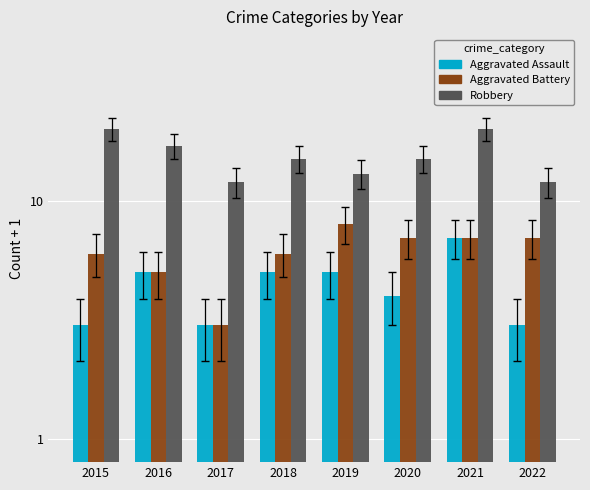

At which label does Robbery first exceed 15?

2015